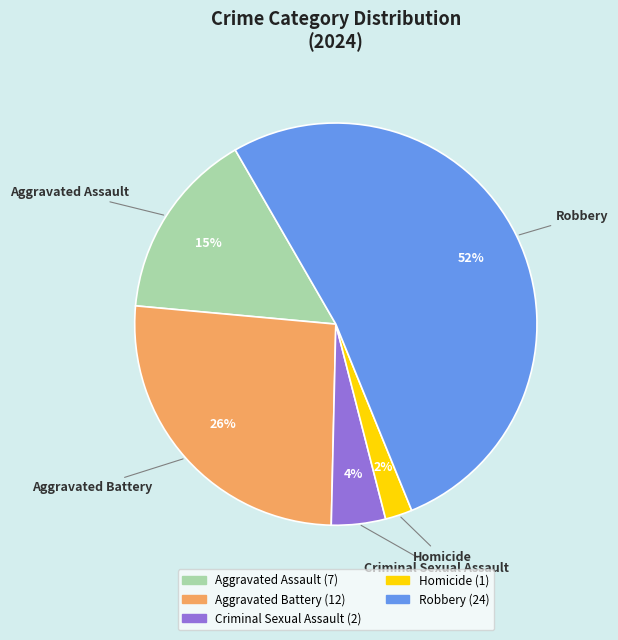

Is there any slice that represents more than half of the pie?

Yes